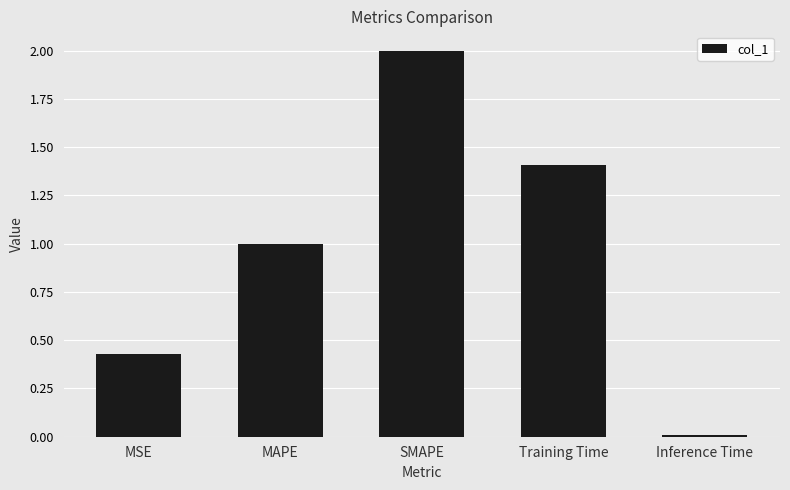

What is the change in value from MAPE to SMAPE?

+1.0